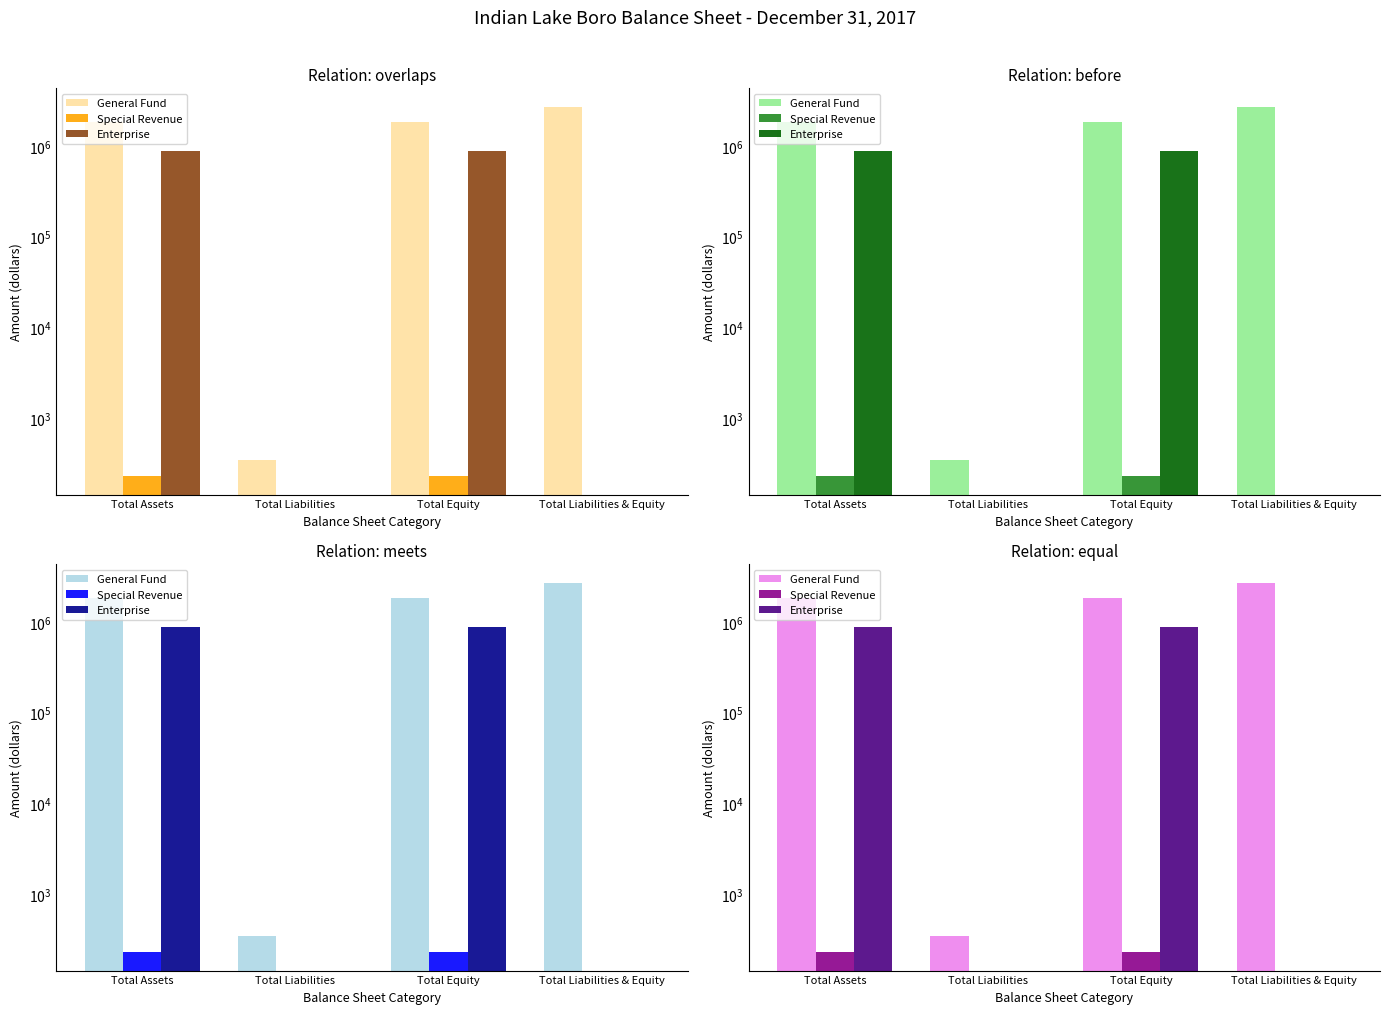

Between Total Equity and Total Liabilities & Equity, which is larger?

Total Liabilities & Equity